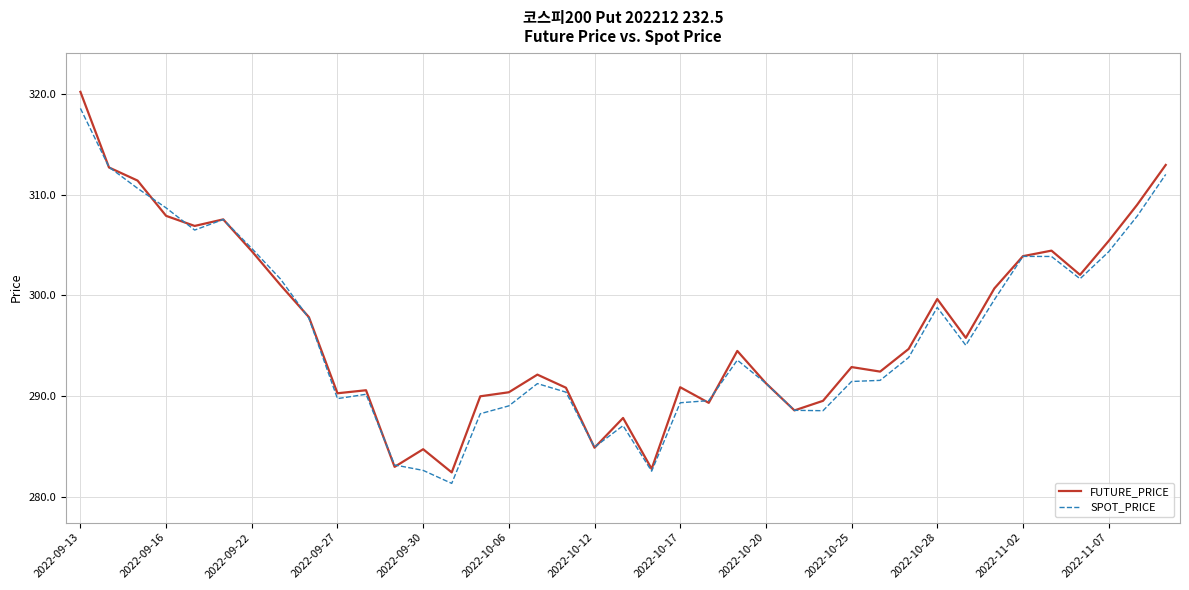

What is the maximum value shown in the chart?

320.2